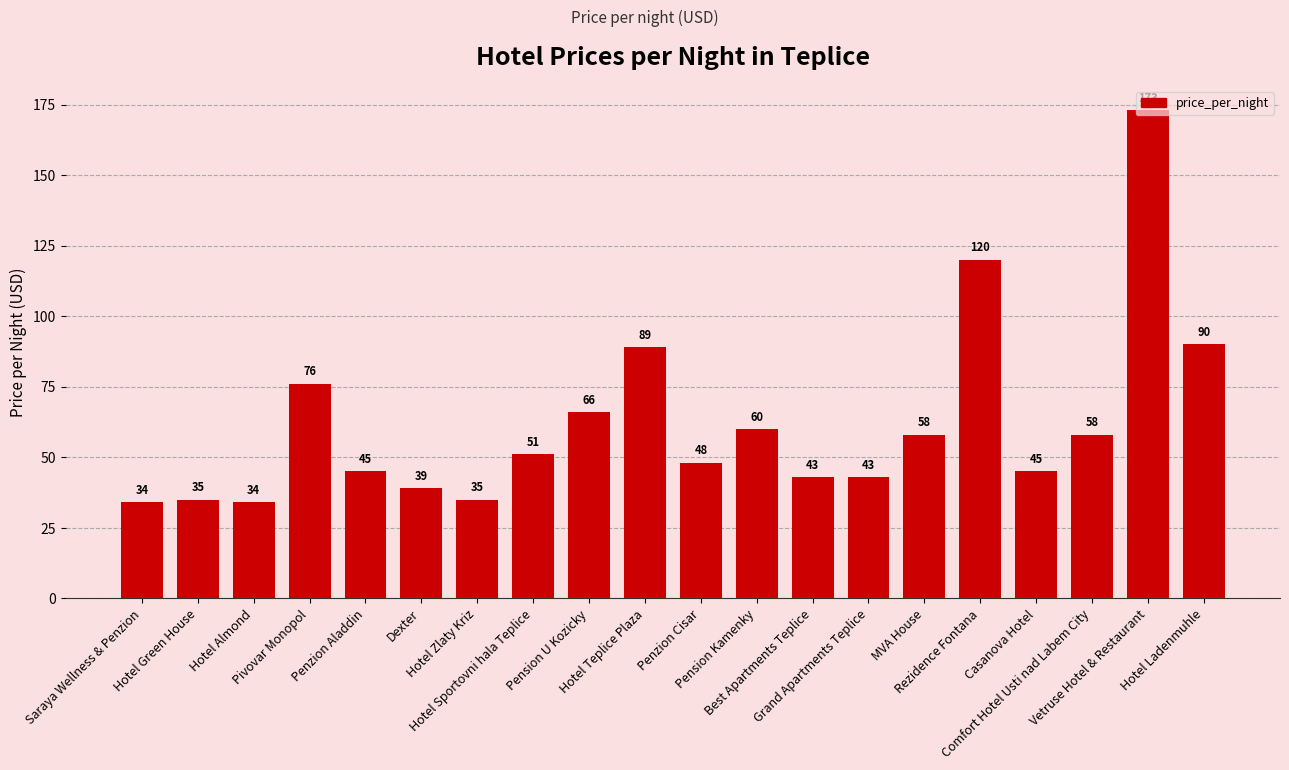

What is the label of the 10th bar from the right?

Penzion Cisar